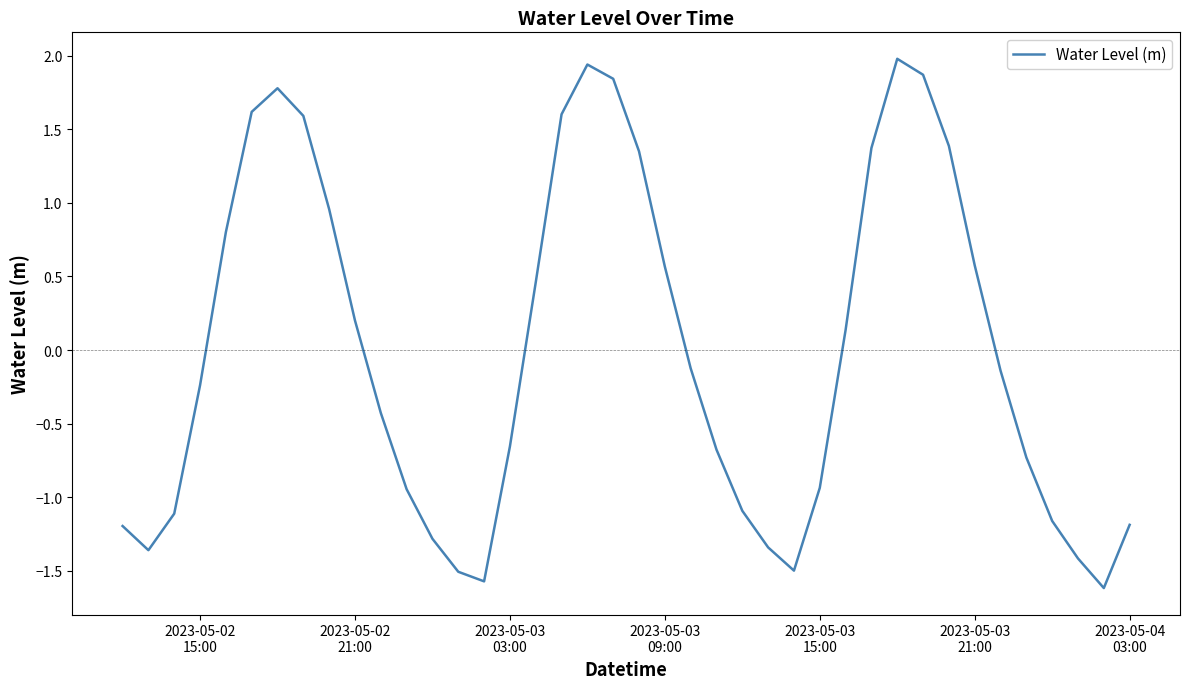

What is the difference between the maximum and minimum values?

3.6